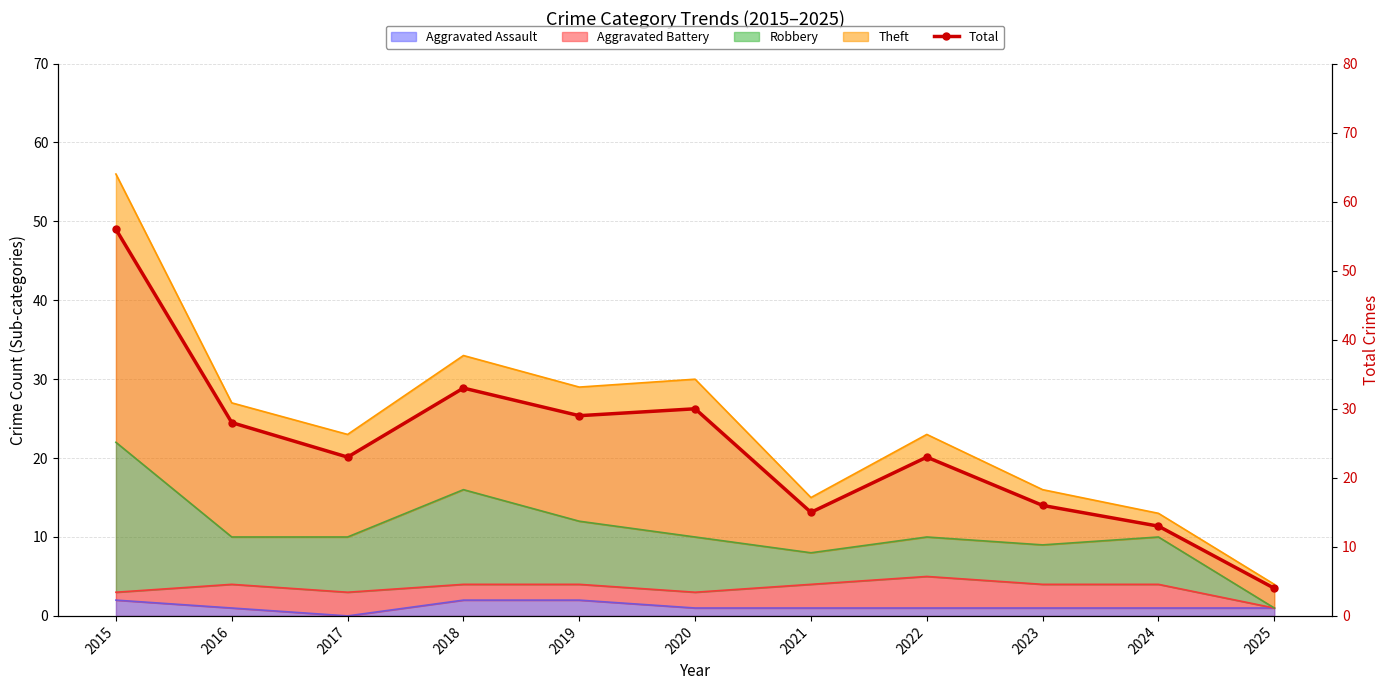

What is the value of the 4th point from the left?

33